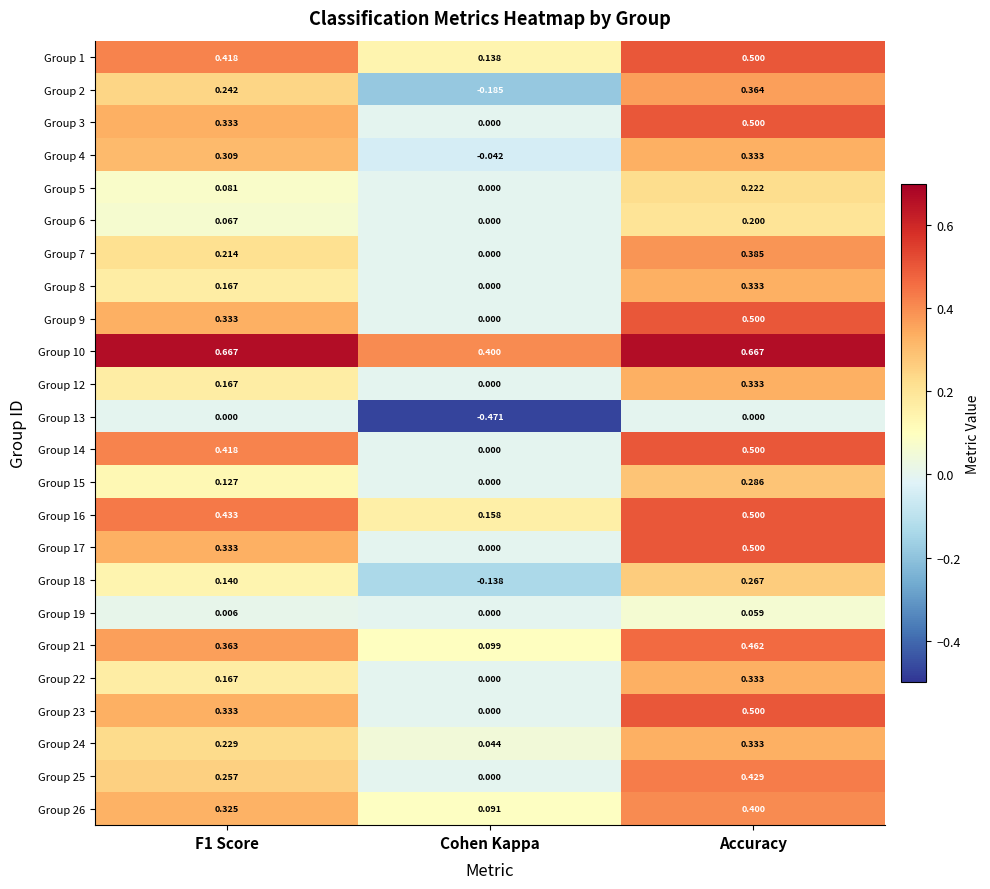

At which category is the sum across all series the highest?

Accuracy